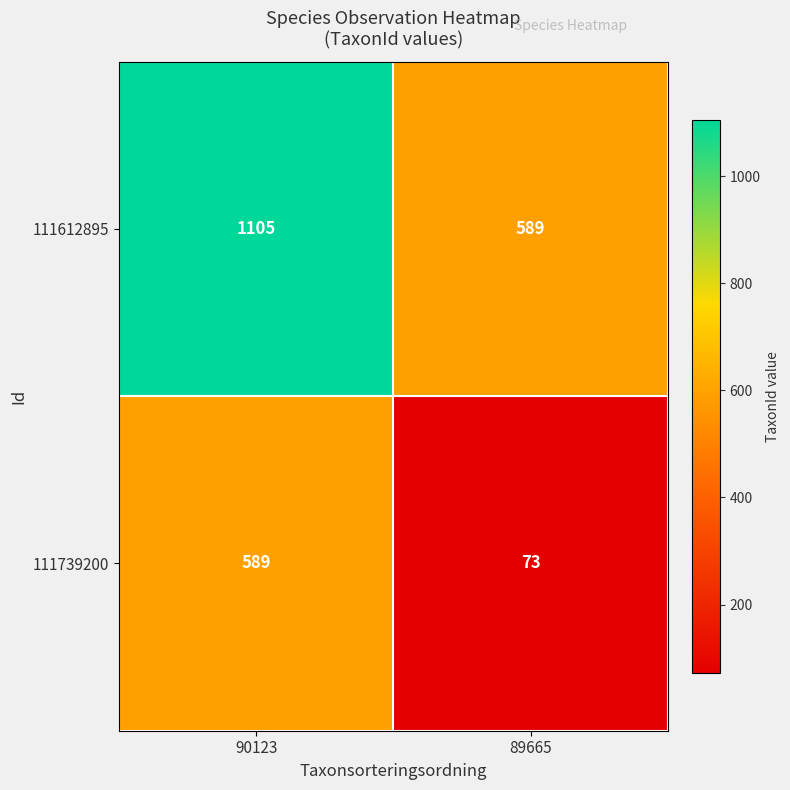

Reading left to right, what are all the values shown in this chart?

111612895: 90123=1105	89665=589
111739200: 90123=589	89665=73